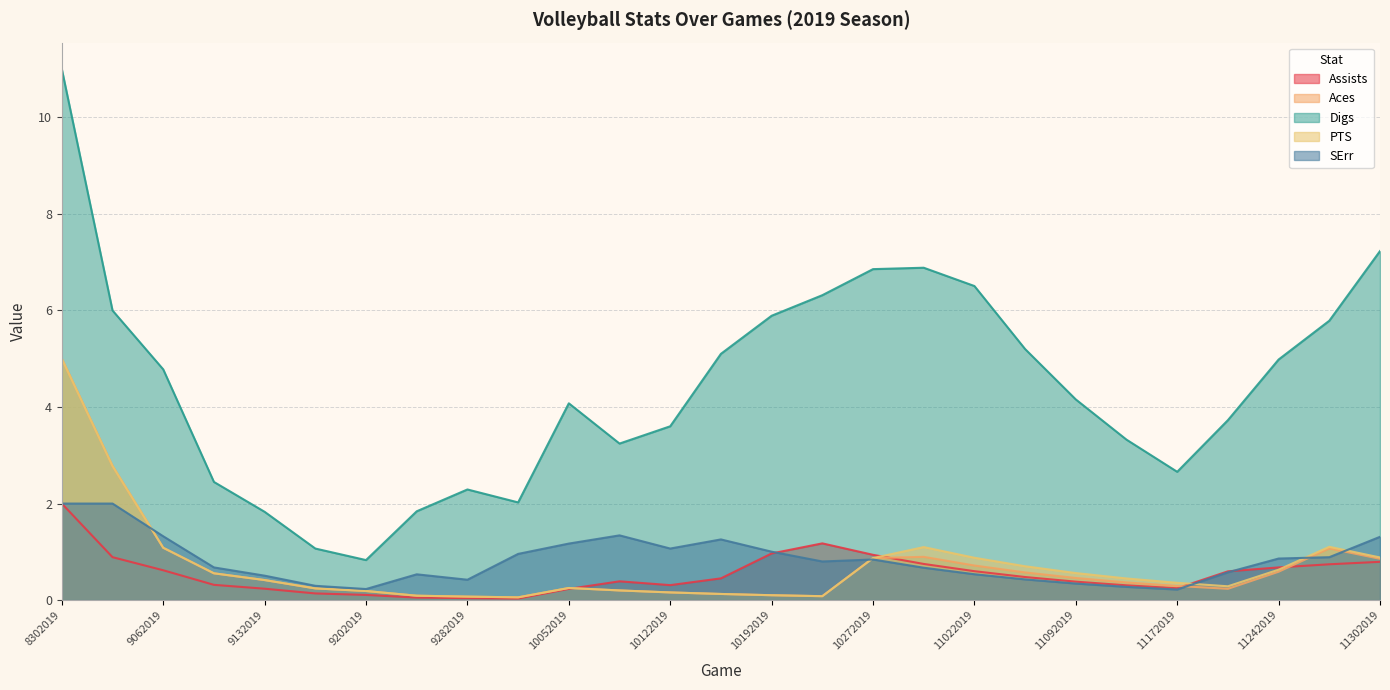

How many lines are shown in the chart?

5